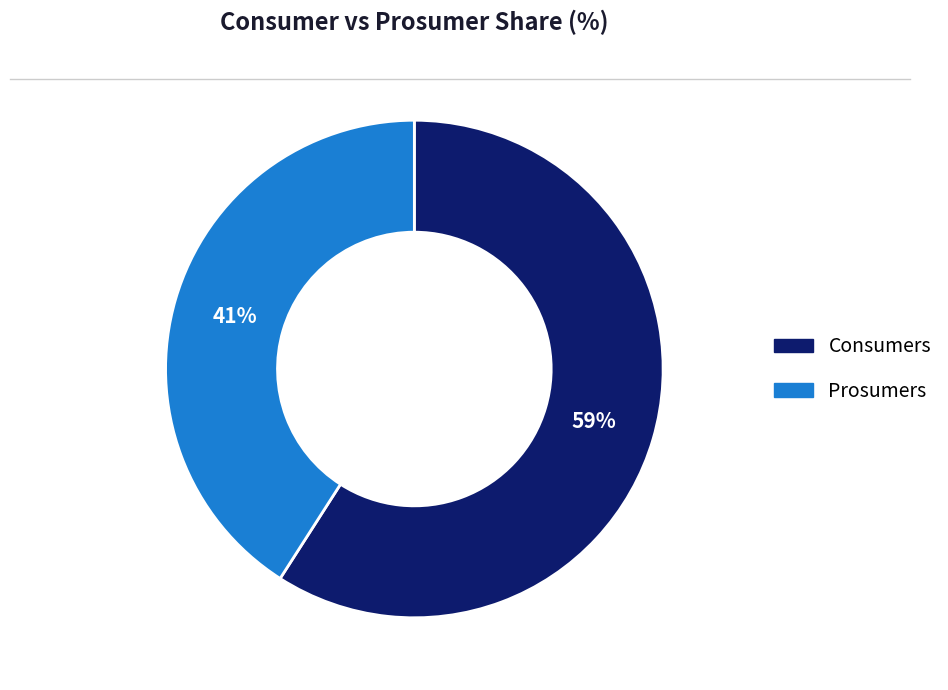

To the nearest percent, what is the combined percentage of Consumers and Prosumers?

100%